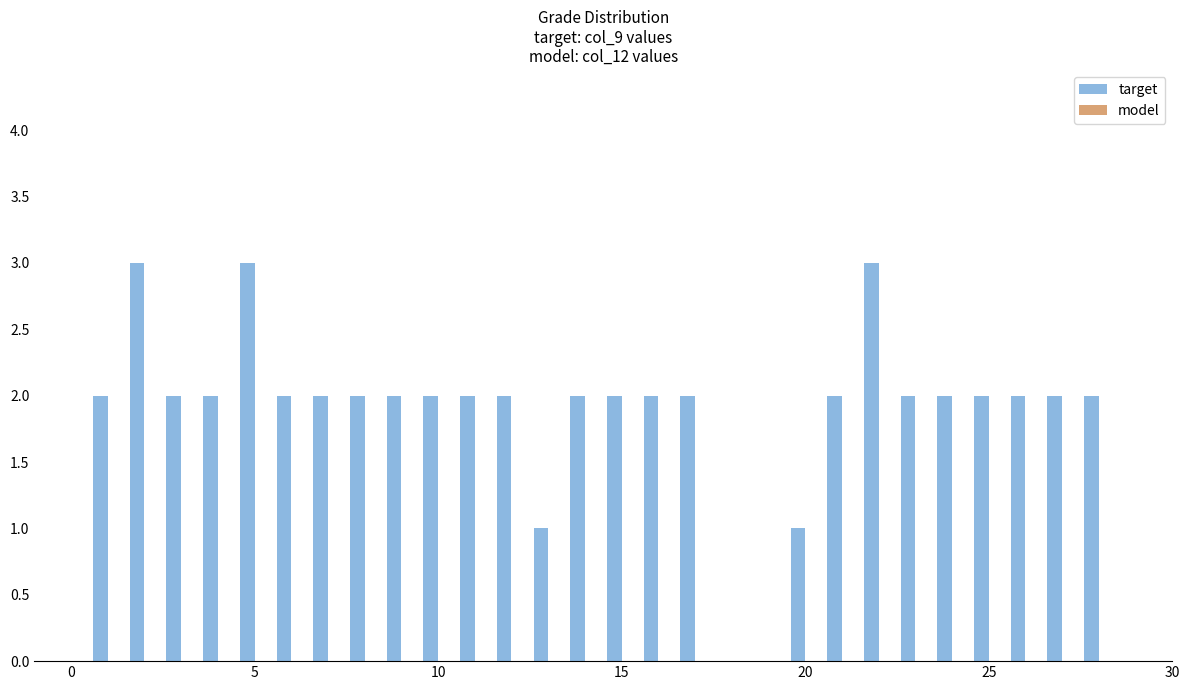

What is the sum of all values?

53